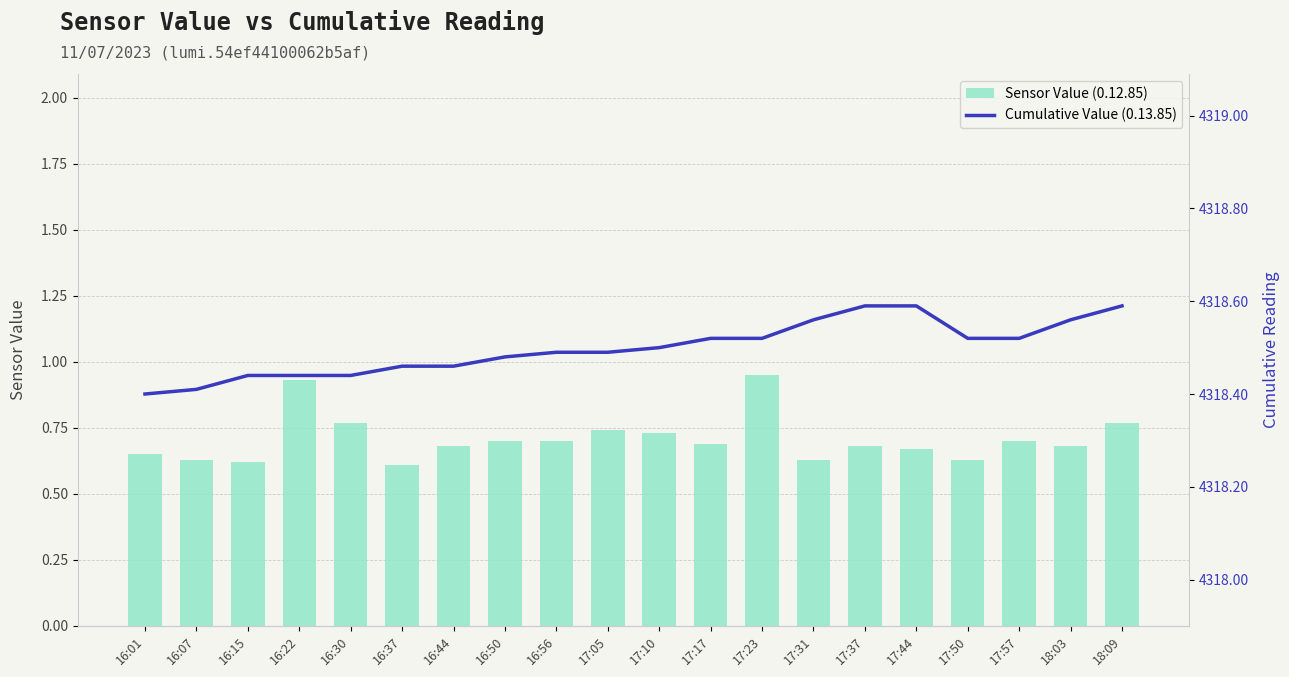

At which label is Cumulative Value (0.13.85) closest to 4318?

16:01